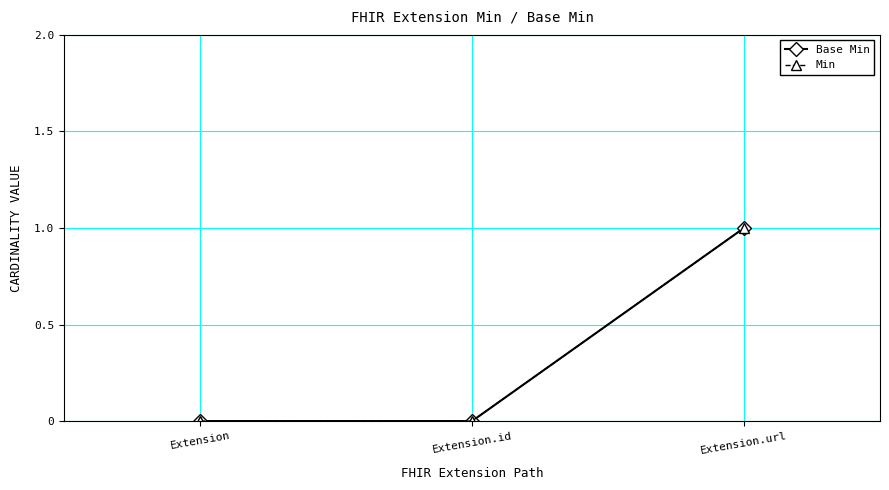

Count the Base Min values in the range 0 to 1.

3